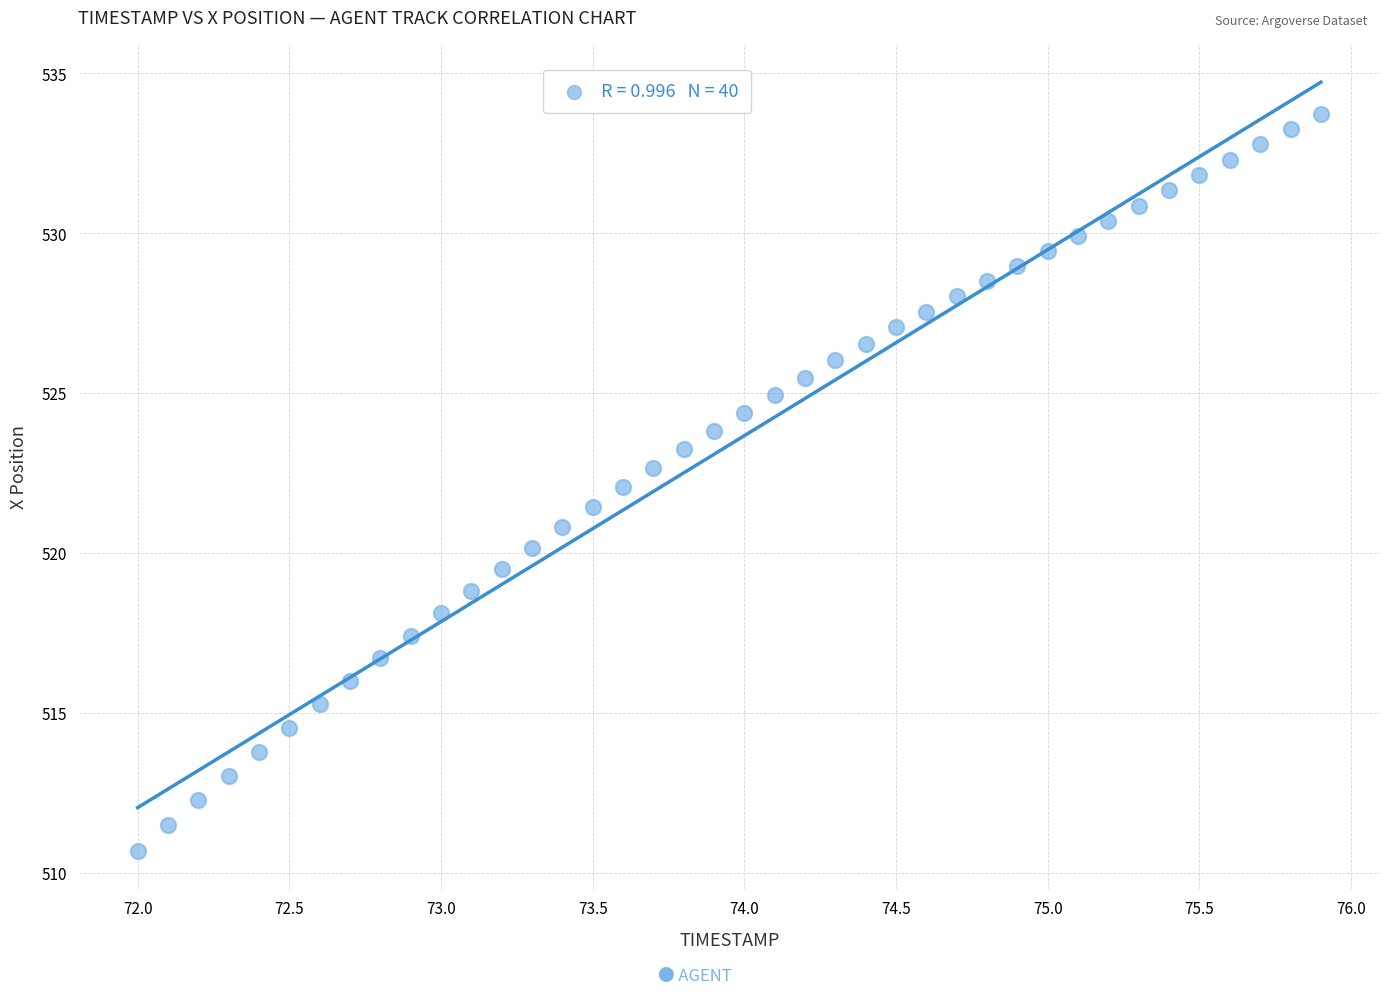

What is the range of Y values (max minus min)?

23.0